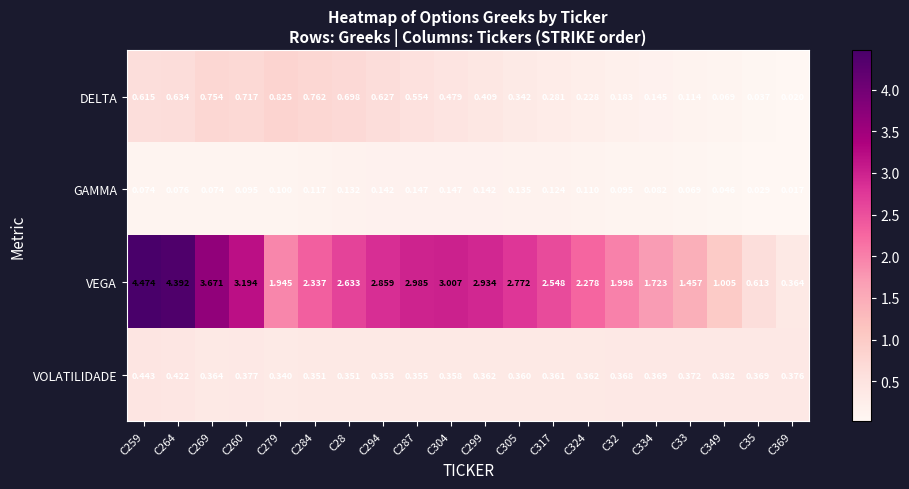

Is the value of GAMMA at C287 greater than the value of VEGA at C32?

No